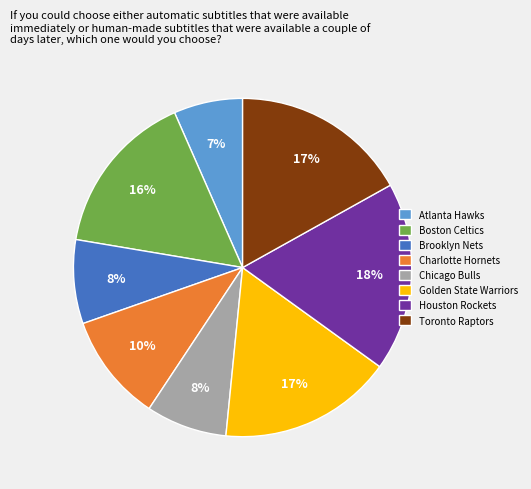

Which slice is the largest?

Houston Rockets